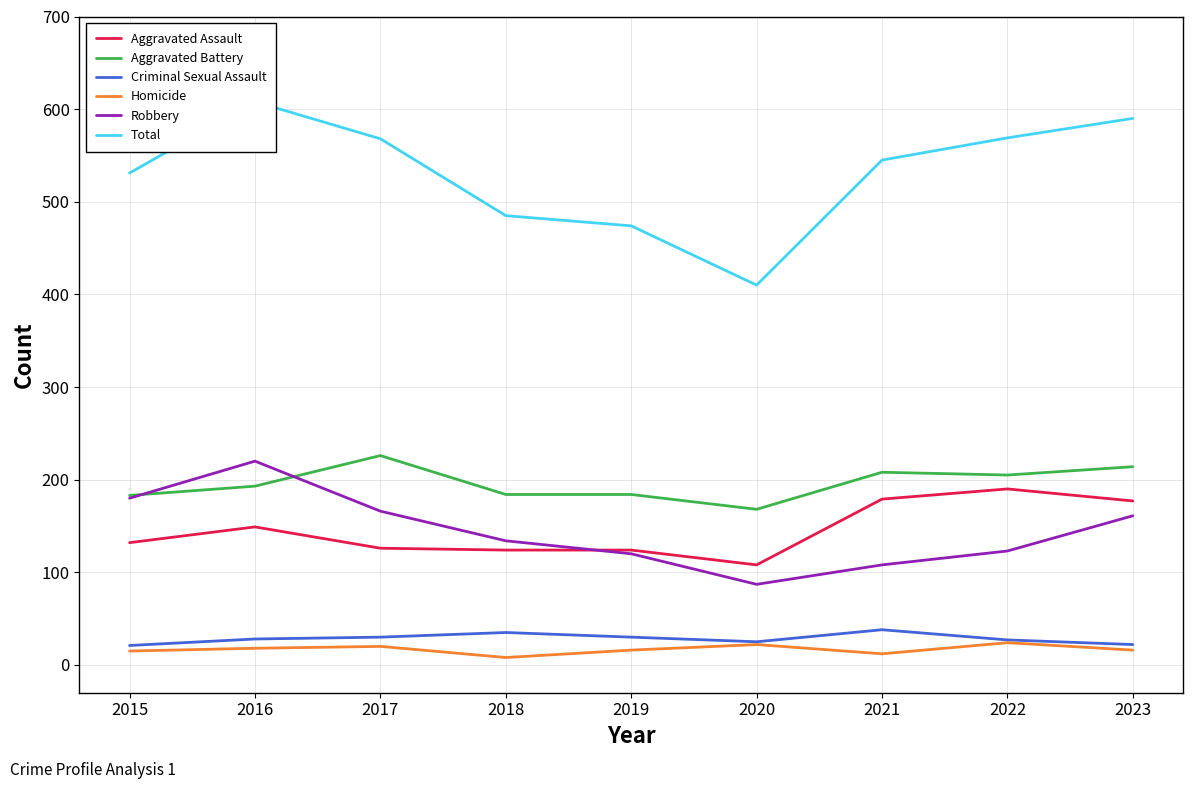

Where is the first local maximum for Total?

2016